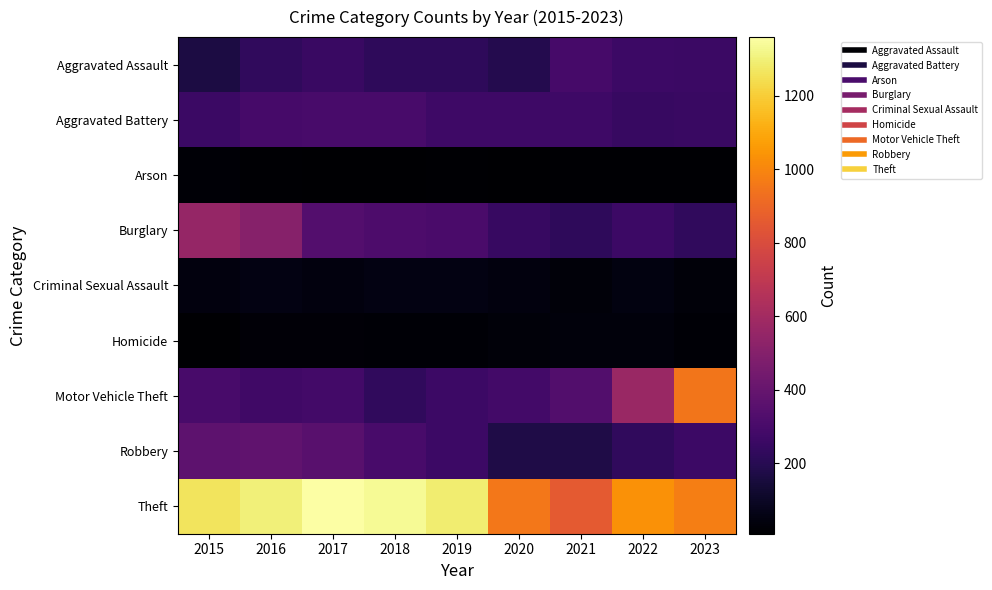

Reading left to right, extract all data points from this chart.

Aggravated Assault: 2015=164	2016=225	2017=251	2018=220	2019=220	2020=192	2021=295	2022=264	2023=259
Aggravated Battery: 2015=259	2016=298	2017=303	2018=302	2019=267	2020=268	2021=270	2022=249	2023=253
Arson: 2015=22	2016=14	2017=12	2018=8	2019=16	2020=12	2021=18	2022=15	2023=14
Burglary: 2015=552	2016=505	2017=339	2018=319	2019=308	2020=250	2021=220	2022=263	2023=228
Criminal Sexual Assault: 2015=43	2016=51	2017=41	2018=51	2019=55	2020=40	2021=33	2022=47	2023=34
Homicide: 2015=13	2016=28	2017=27	2018=23	2019=21	2020=34	2021=38	2022=36	2023=23
Motor Vehicle Theft: 2015=299	2016=272	2017=285	2018=225	2019=262	2020=287	2021=332	2022=569	2023=952
Robbery: 2015=372	2016=381	2017=356	2018=302	2019=263	2020=174	2021=175	2022=227	2023=264
Theft: 2015=1263	2016=1297	2017=1359	2018=1337	2019=1288	2020=954	2021=856	2022=1033	2023=979